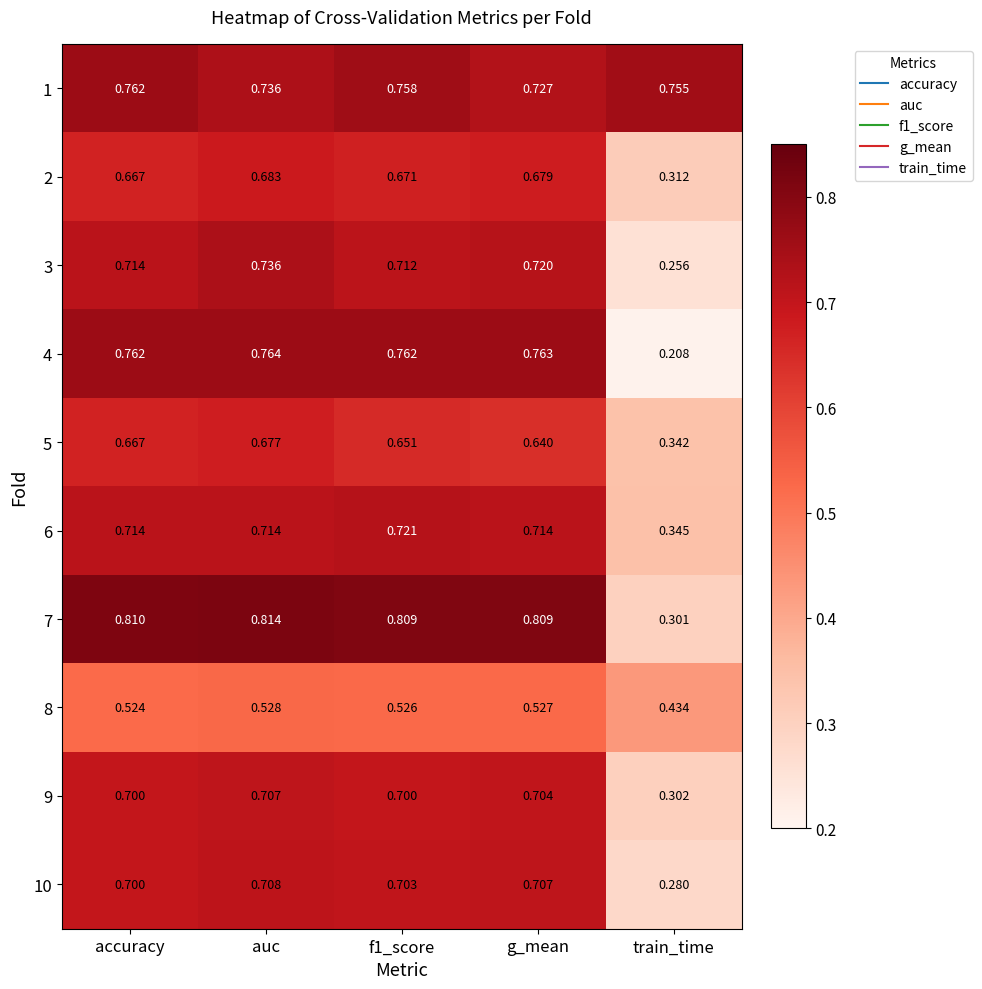

Which series has the widest spread of values?

4